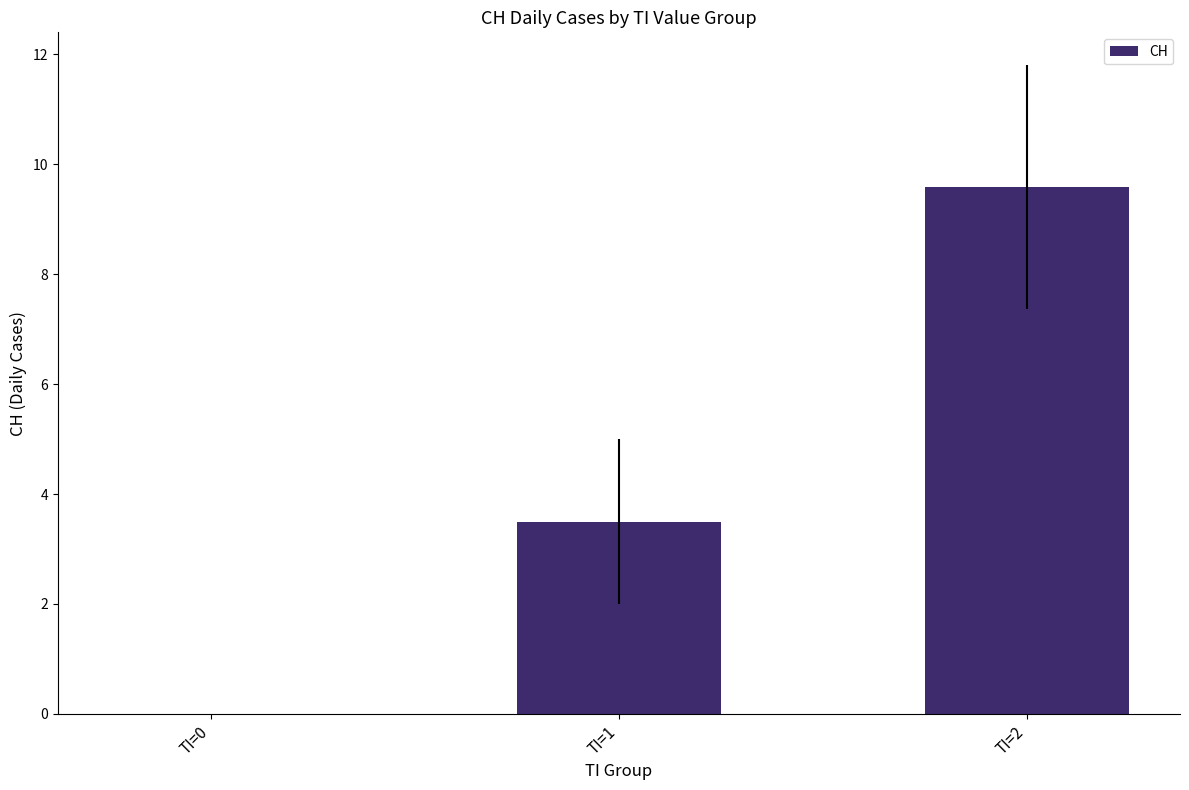

Reading right to left, transcribe all the data shown in this chart.

TI=2=9.6	TI=1=3.5	TI=0=0.0